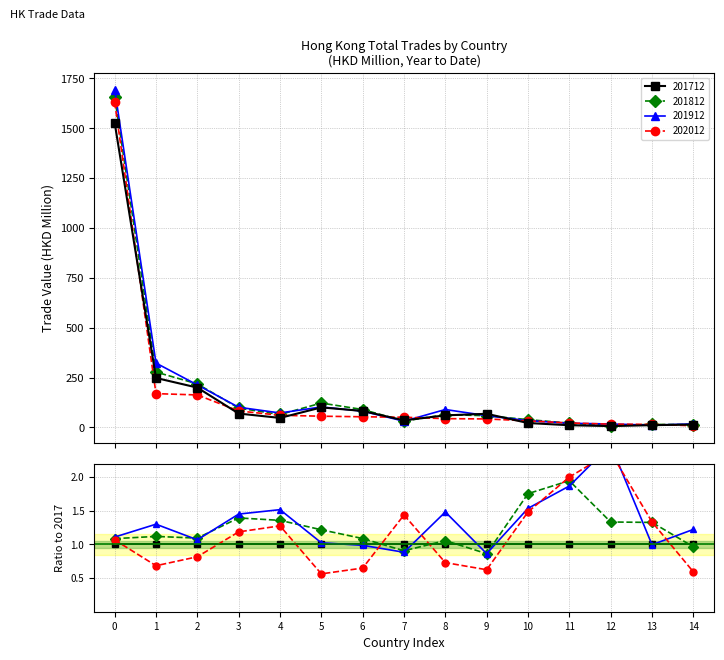

True or false: 202012 and 201912 intersect in this chart.

True